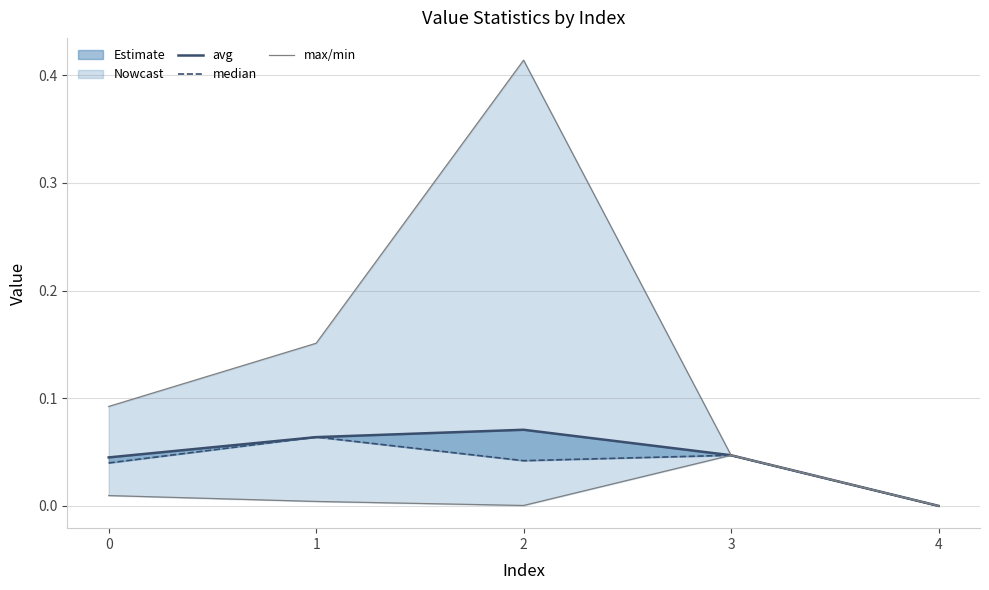

Reading left to right, what are all the values shown in this chart?

avg: 0=0.0	1=0.1	2=0.1	3=0.0	4=0.0
median: 0=0.0	1=0.1	2=0.0	3=0.0	4=0.0
max: 0=0.1	1=0.2	2=0.4	3=0.0	4=0.0
min: 0=0.0	1=0.0	2=0.0	3=0.0	4=0.0